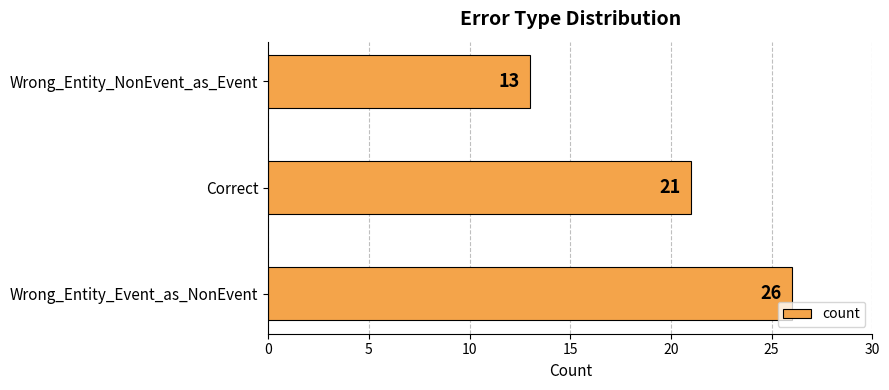

Approximately how many times larger is the value at Wrong_Entity_Event_as_NonEvent compared to Wrong_Entity_NonEvent_as_Event?

2.0